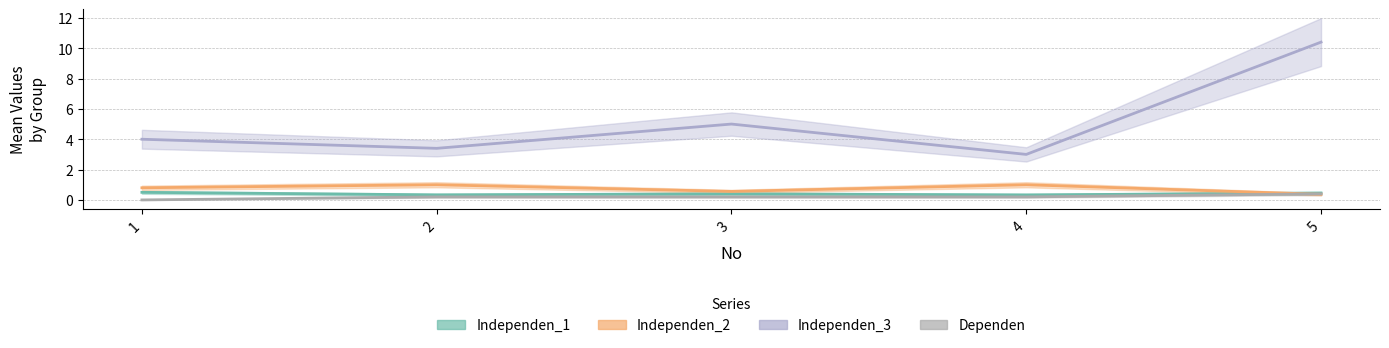

Count the Dependen values in the range 0 to 1.

5